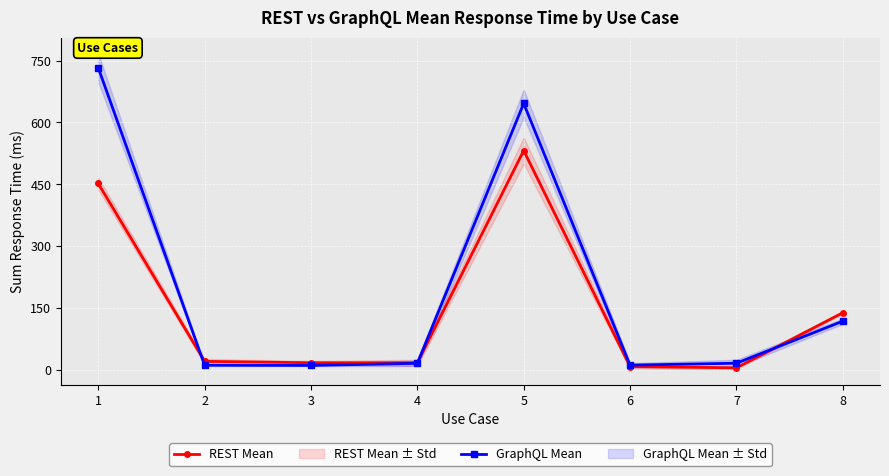

Where is GraphQL Mean nearest to the value 371?

8